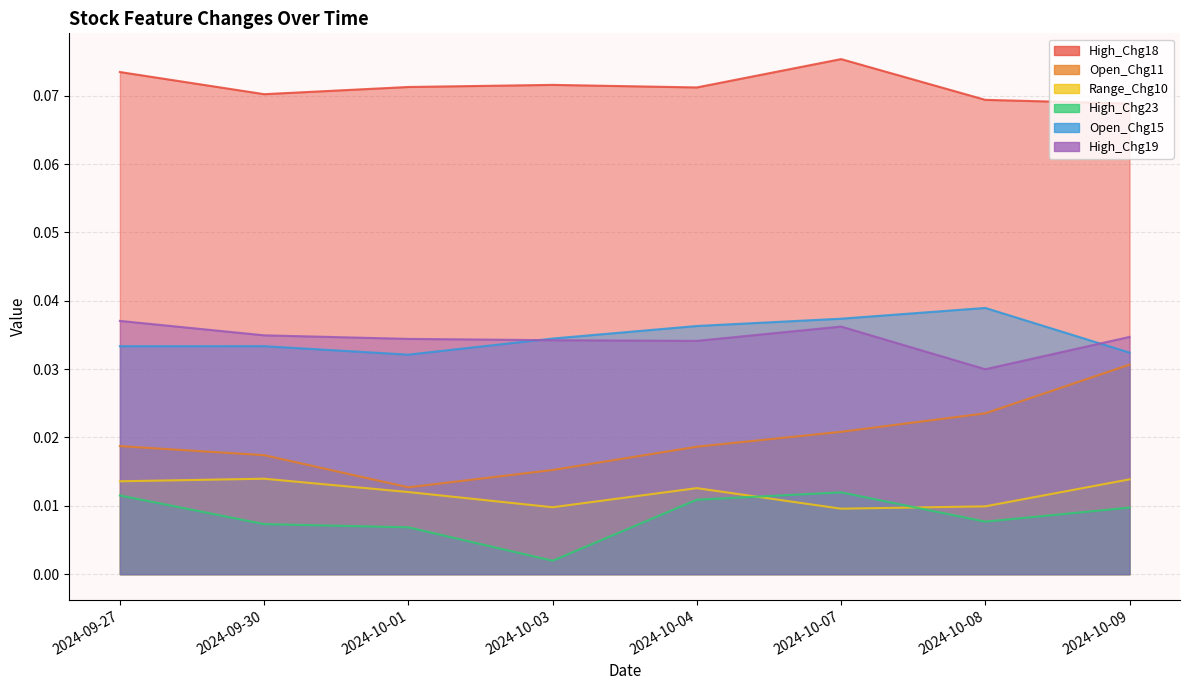

Reading right to left, transcribe all the data shown in this chart.

High_Chg18: 0.1	0.1	0.1	0.1	0.1	0.1	0.1	0.1
Open_Chg11: 0.0	0.0	0.0	0.0	0.0	0.0	0.0	0.0
Range_Chg10: 0.0	0.0	0.0	0.0	0.0	0.0	0.0	0.0
High_Chg23: 0.0	0.0	0.0	0.0	0.0	0.0	0.0	0.0
Open_Chg15: 0.0	0.0	0.0	0.0	0.0	0.0	0.0	0.0
High_Chg19: 0.0	0.0	0.0	0.0	0.0	0.0	0.0	0.0